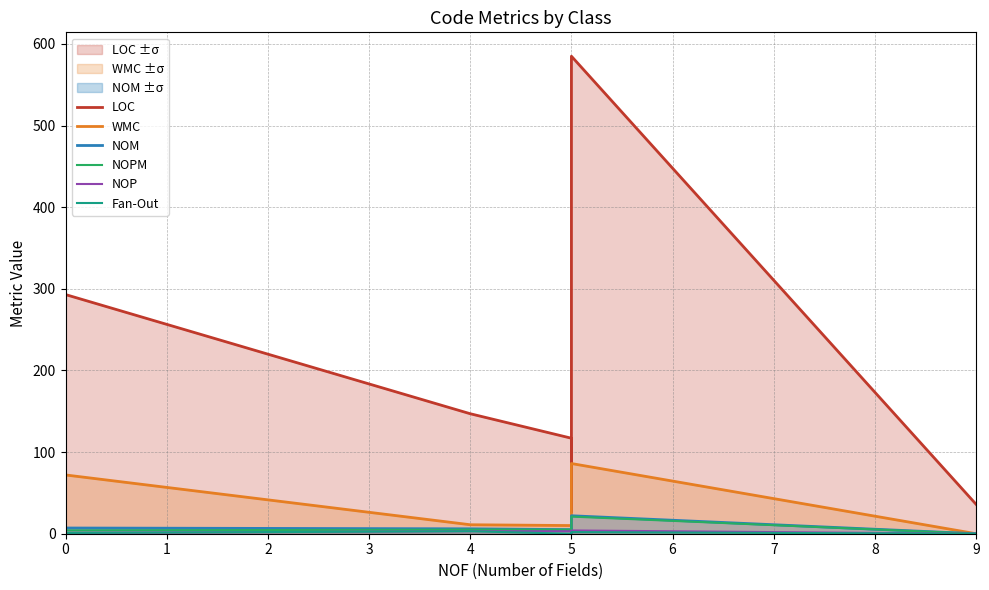

How many interior local valleys does the NOM series have?

2